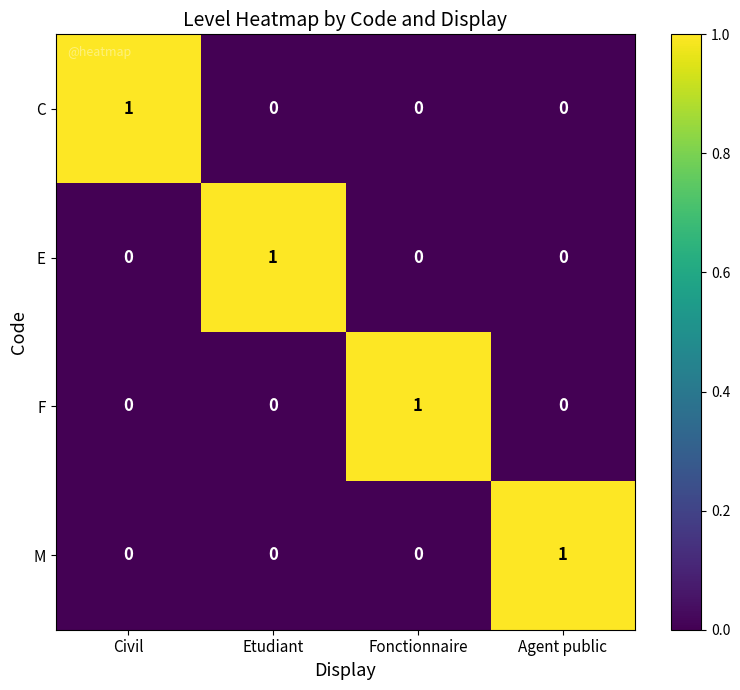

The value of F at Fonctionnaire is 2. True or false?

False